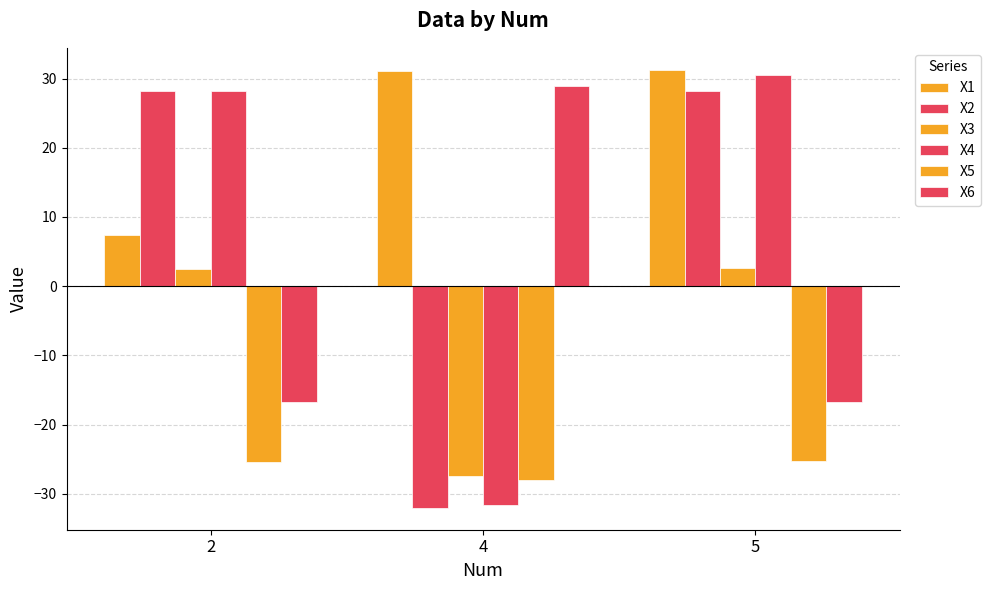

Which series has the largest total across all categories?

X1